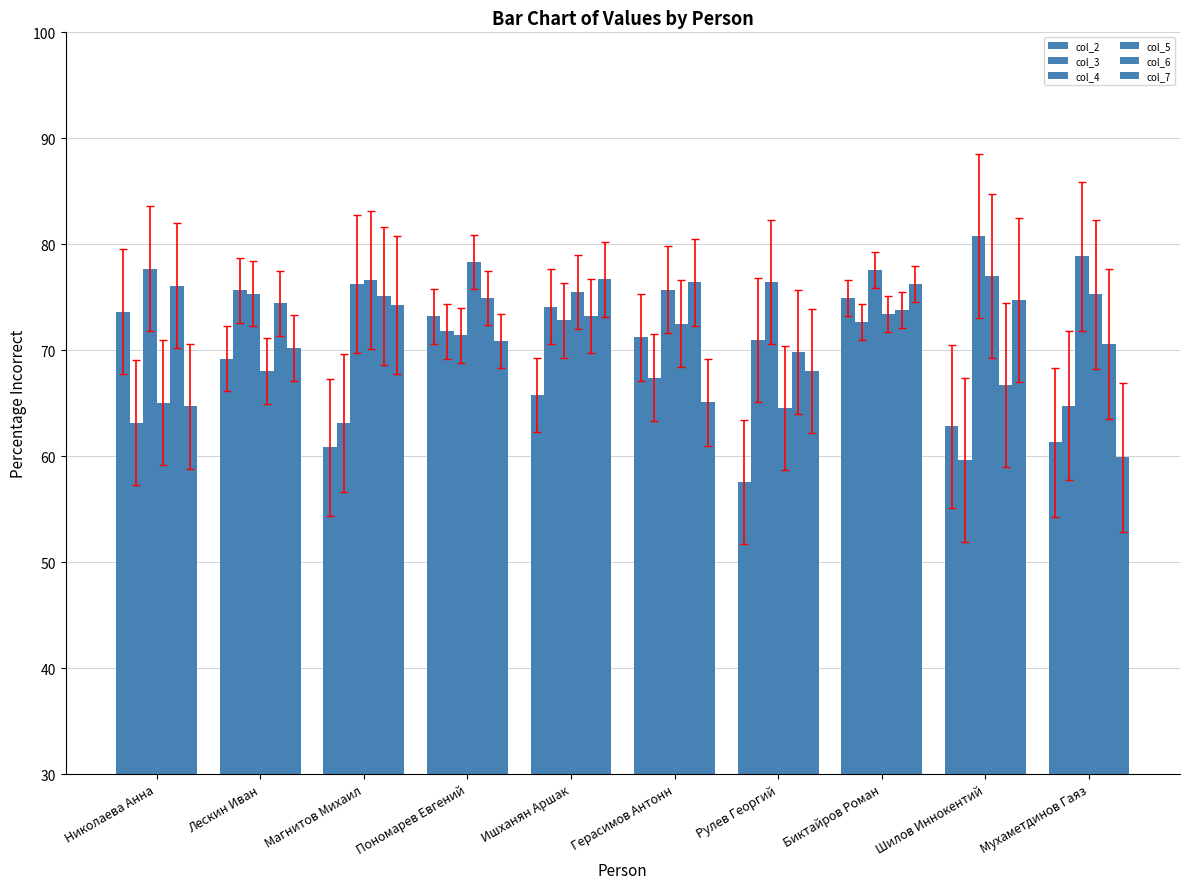

Read the col_7 value at Биктайров Роман.

76.2